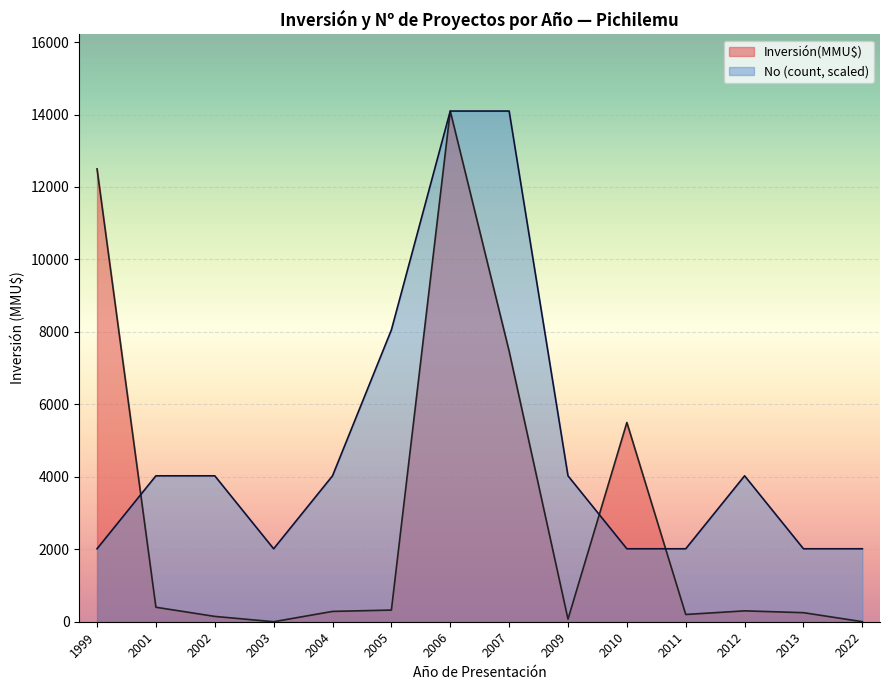

Rank the series by their maximum value, from lowest to highest.

No, Inversión(MMU$)